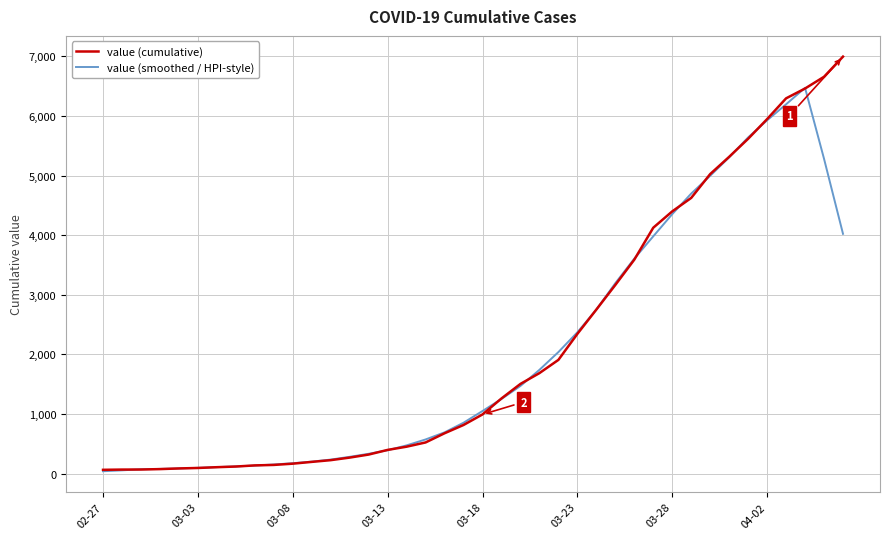

How many lines are shown in the chart?

2